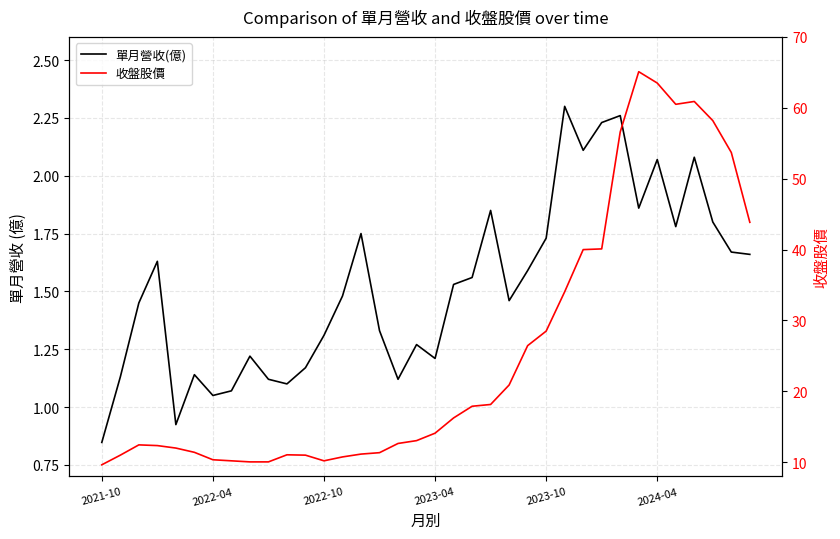

Does the chart display data point markers on the line(s)?

No